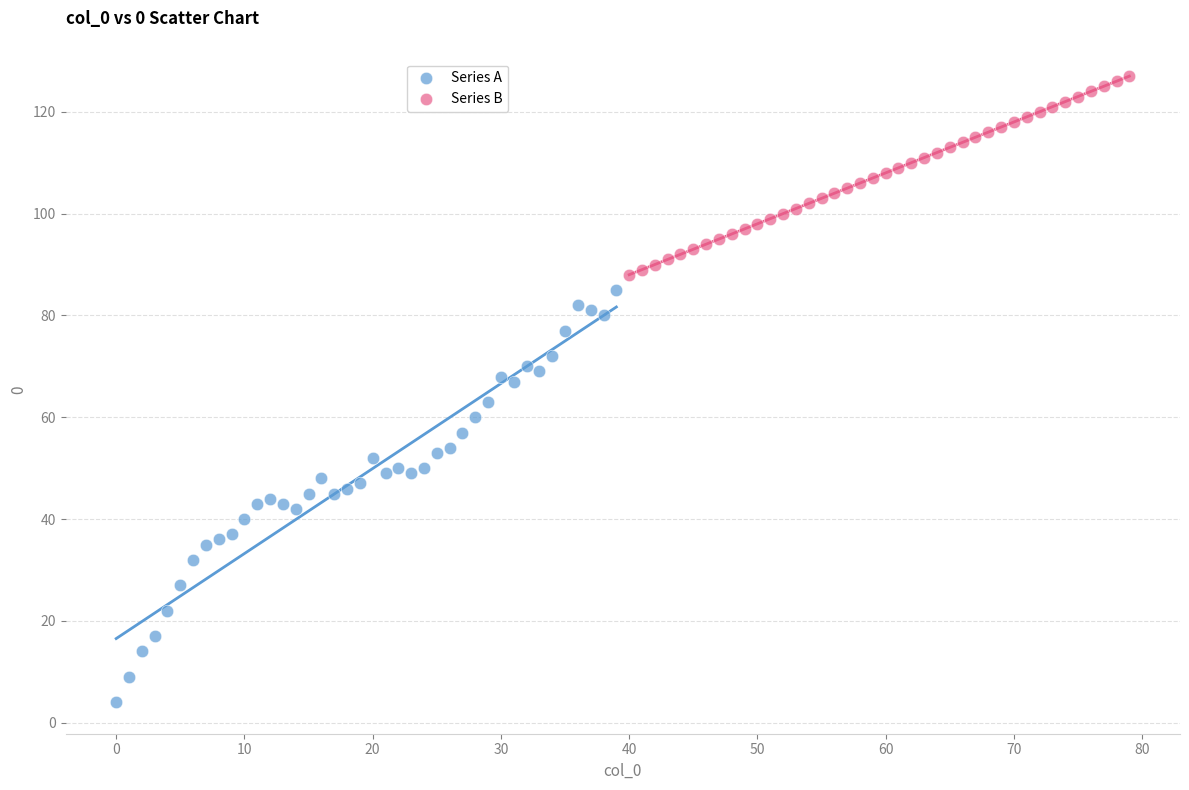

Which series contains the lowest Y value?

Series A